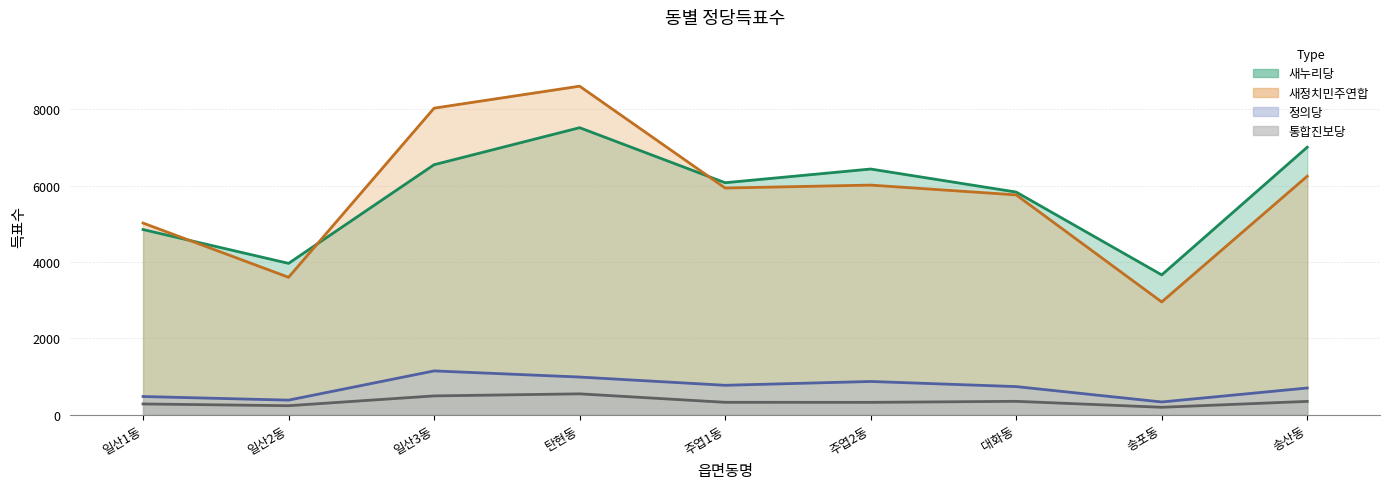

Which series has the largest range (max minus min)?

새정치민주연합